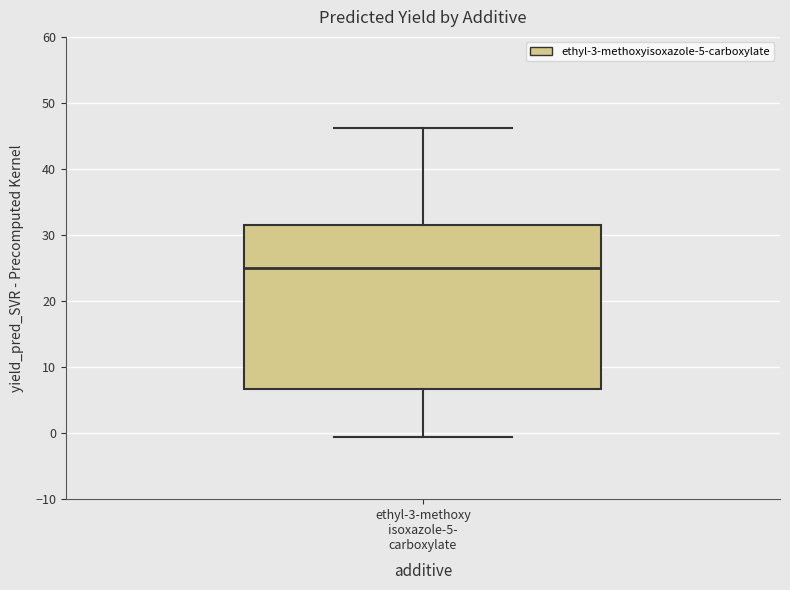

Where does the median line of the box for ethyl-3-methoxy isoxazole-5- carboxylate sit on the y-axis? The values are not printed on the chart, so give them approximately, as read against the axis.

25